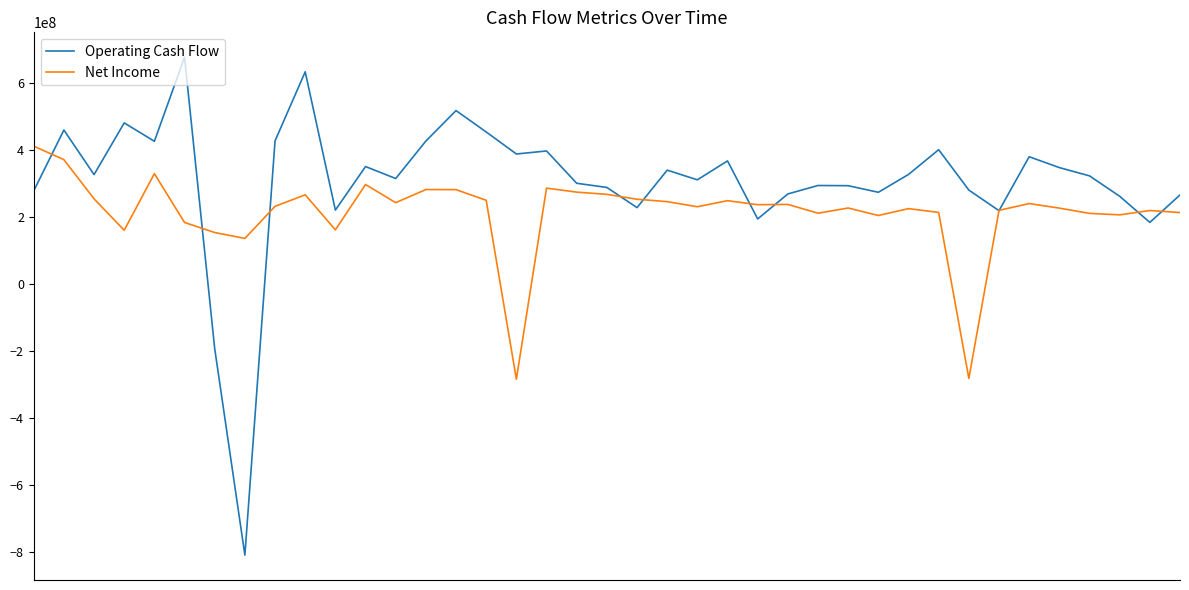

What are all the series names shown in the legend?

Operating Cash Flow, Net Income